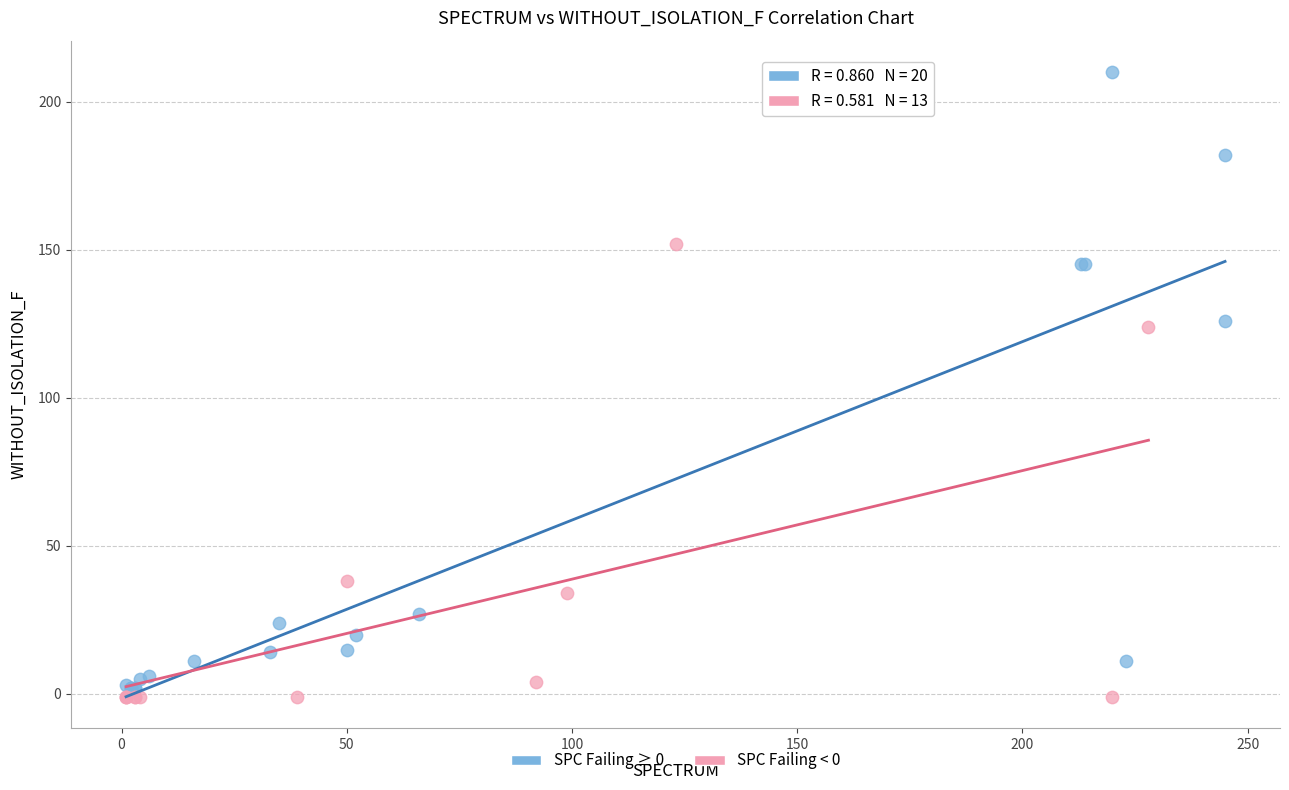

Which series contains the highest Y value?

SPC Failing ≥ 0